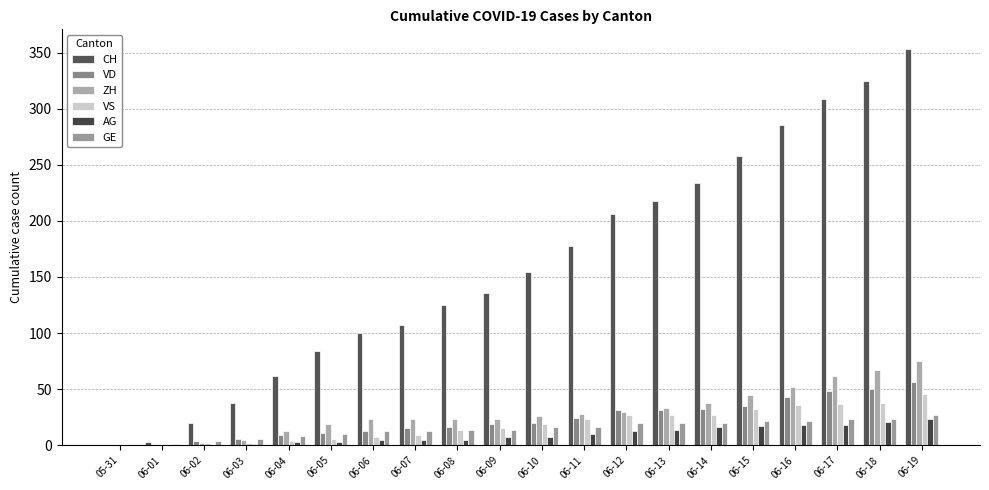

Read the AG value at 06-08.

5